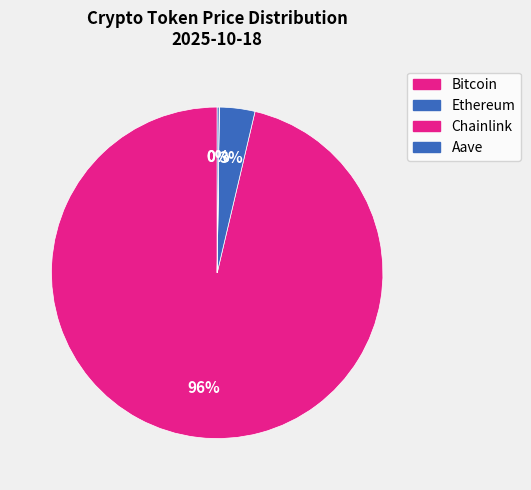

The Ethereum slice represents 13% of the pie. True or false?

False